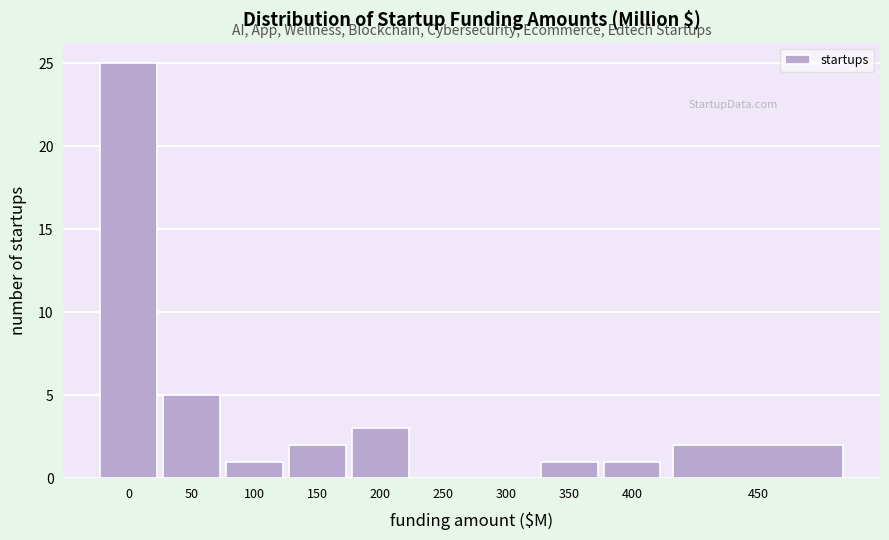

Reading left to right, extract all data points from this chart.

0=25	50=5	100=1	150=2	200=3	250=0	300=0	350=1	400=1	450=2